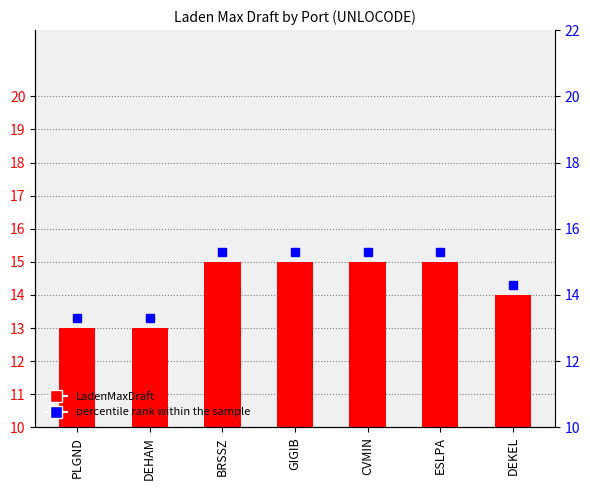

What is the label of the 7th bar from the right?

PLGND